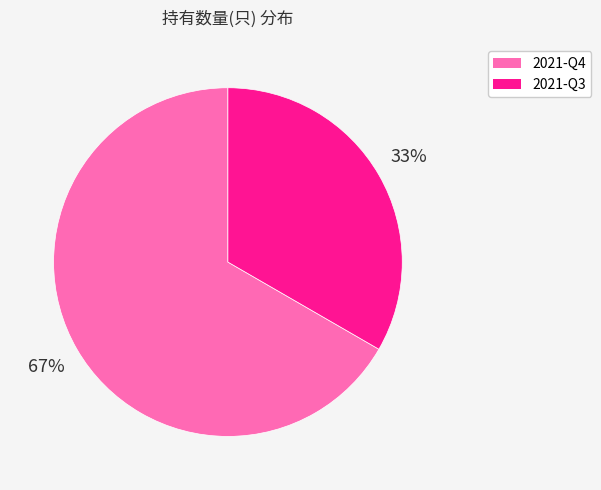

Which category has the biggest portion of the pie?

2021-Q4